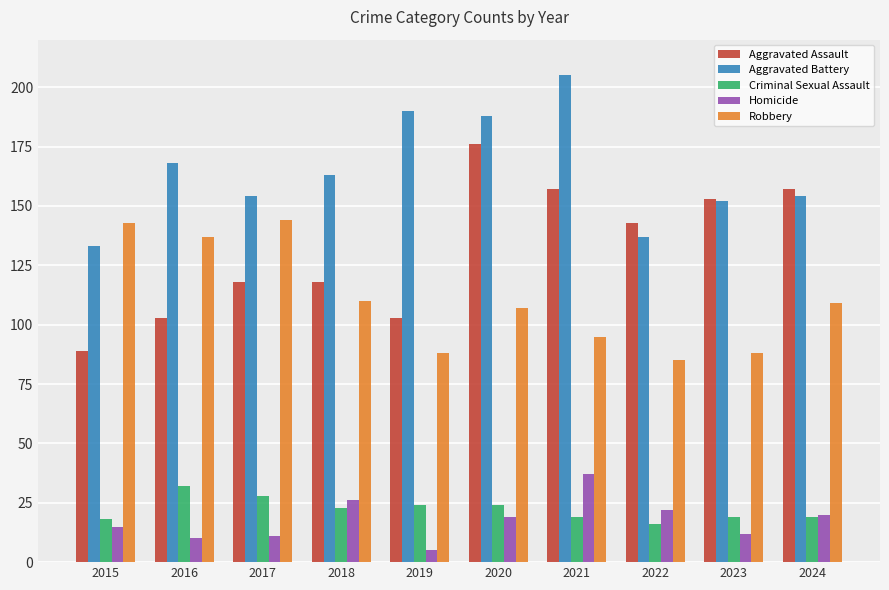

The value of Aggravated Assault at 2021 is 157. True or false?

True